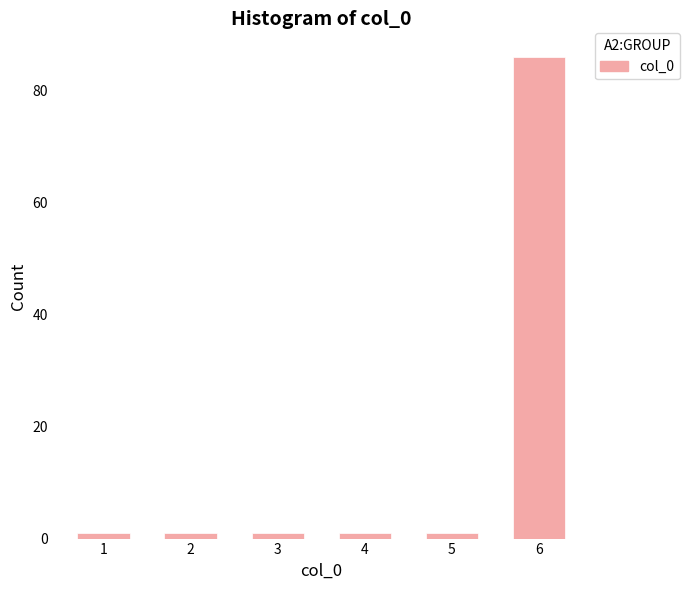

Reading left to right, transcribe all the data shown in this chart.

1	1	1	1	1	86